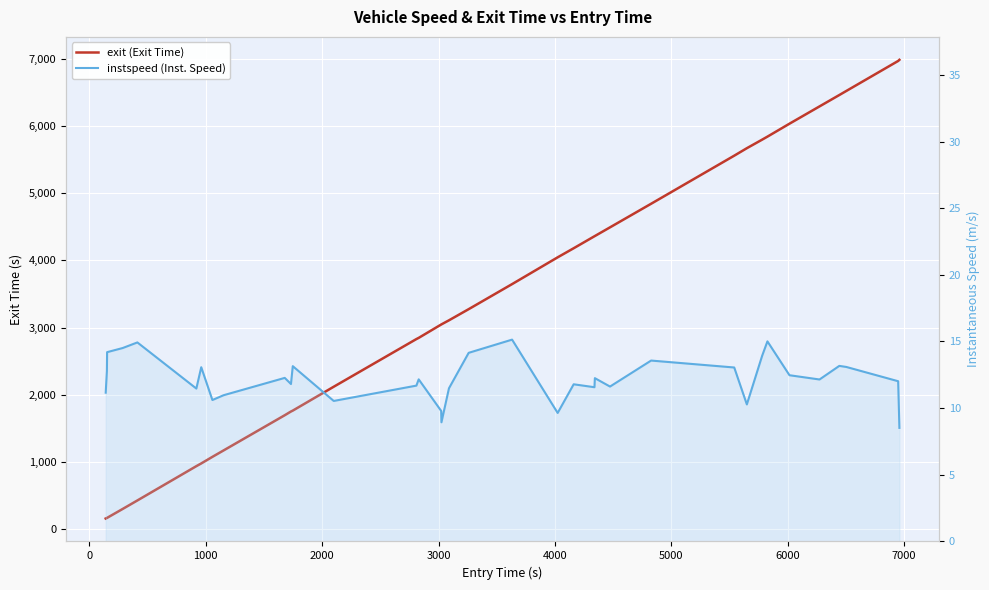

Is the value of exit (Exit Time) at 28 greater than the value of instspeed (Inst. Speed) at 6000?

Yes